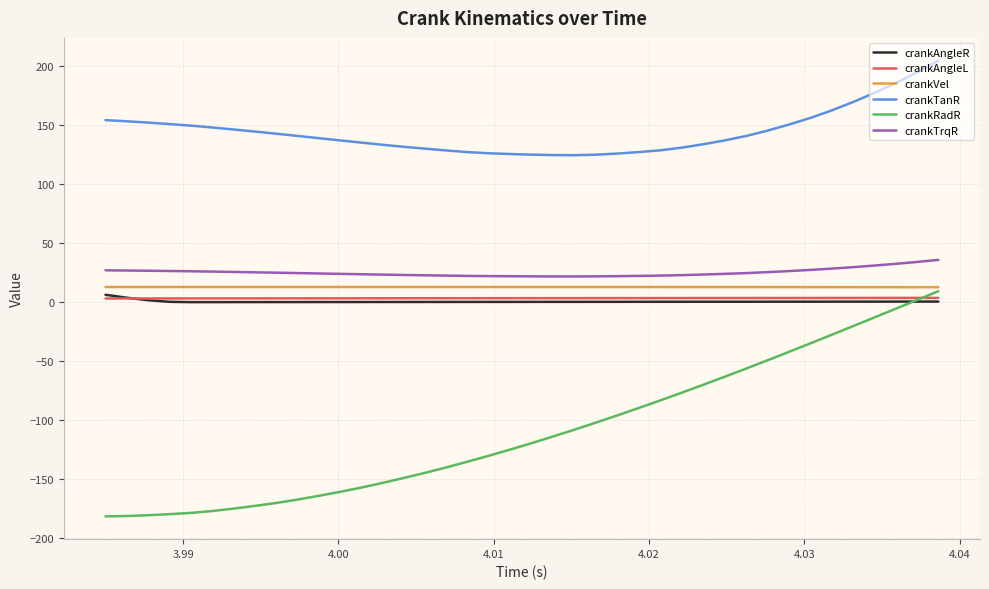

True or false: crankAngleL and crankTanR cross at least once.

False